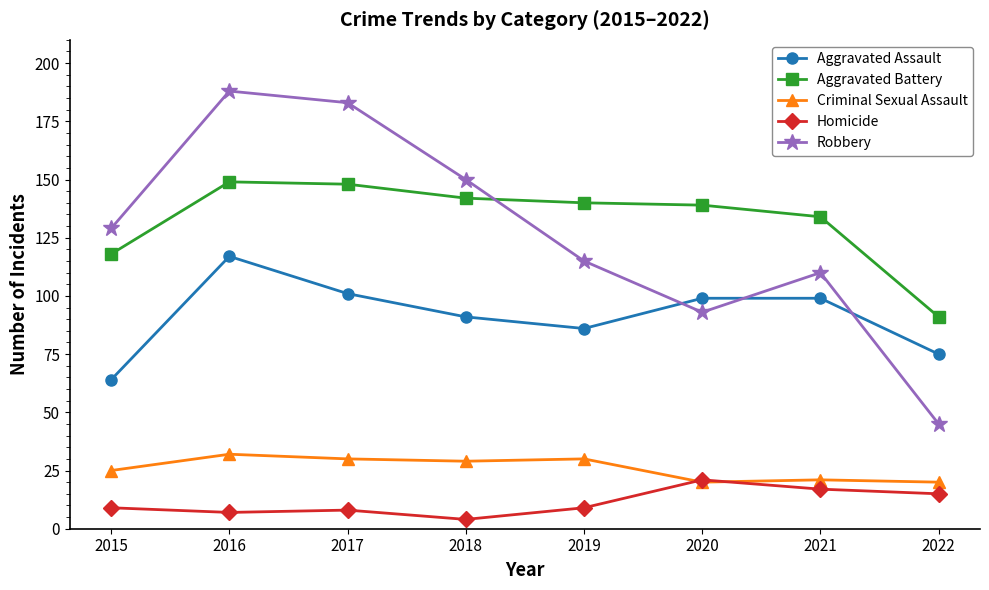

How many lines are shown in the chart?

5